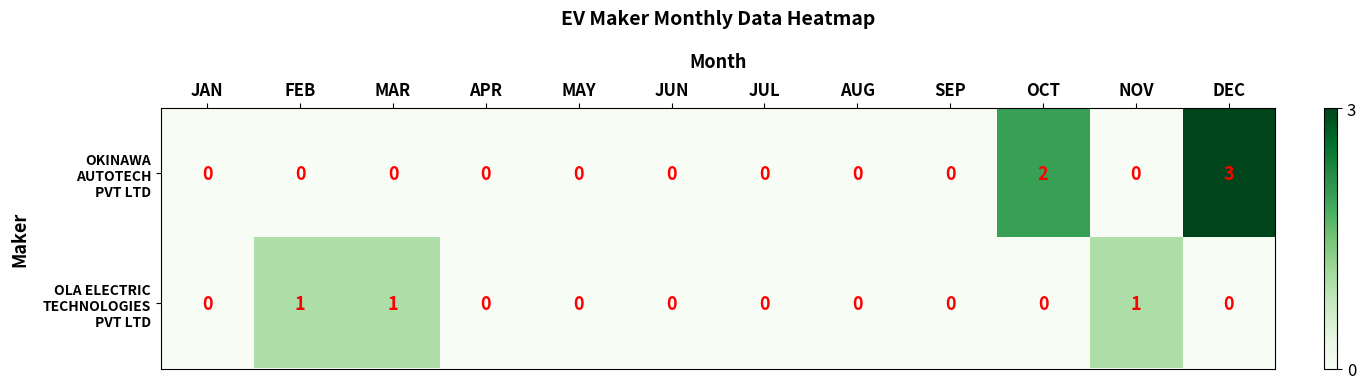

What is the maximum value shown in the chart?

3